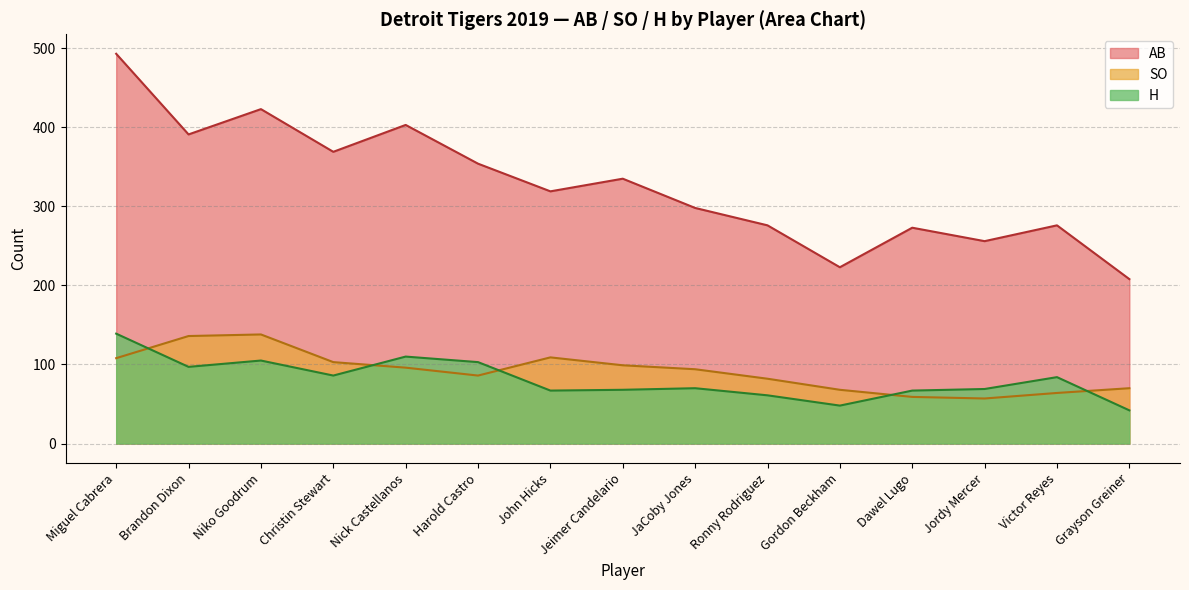

True or false: AB and SO cross at least once.

False